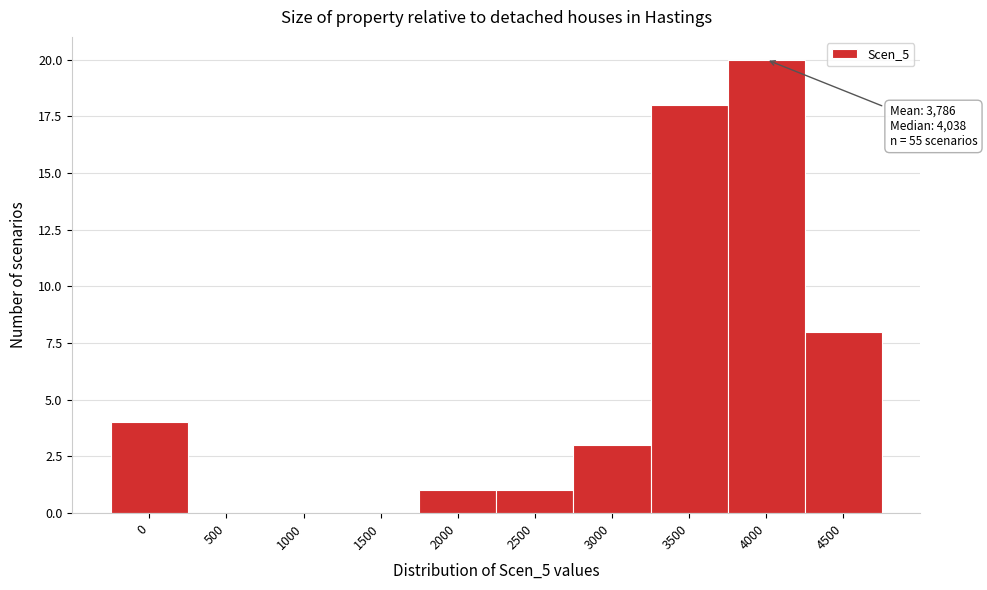

Reading left to right, extract all data points from this chart.

0=4	500=0	1000=0	1500=0	2000=1	2500=1	3000=3	3500=18	4000=20	4500=8